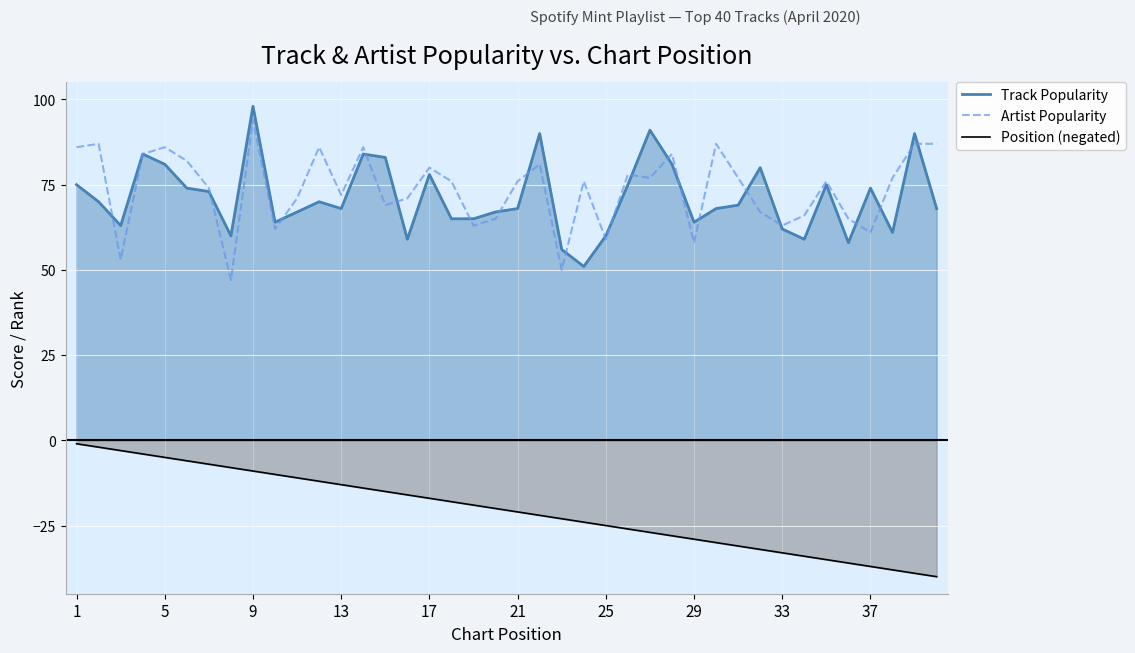

Is it true that Position (negated) equals -27 at 26?

True